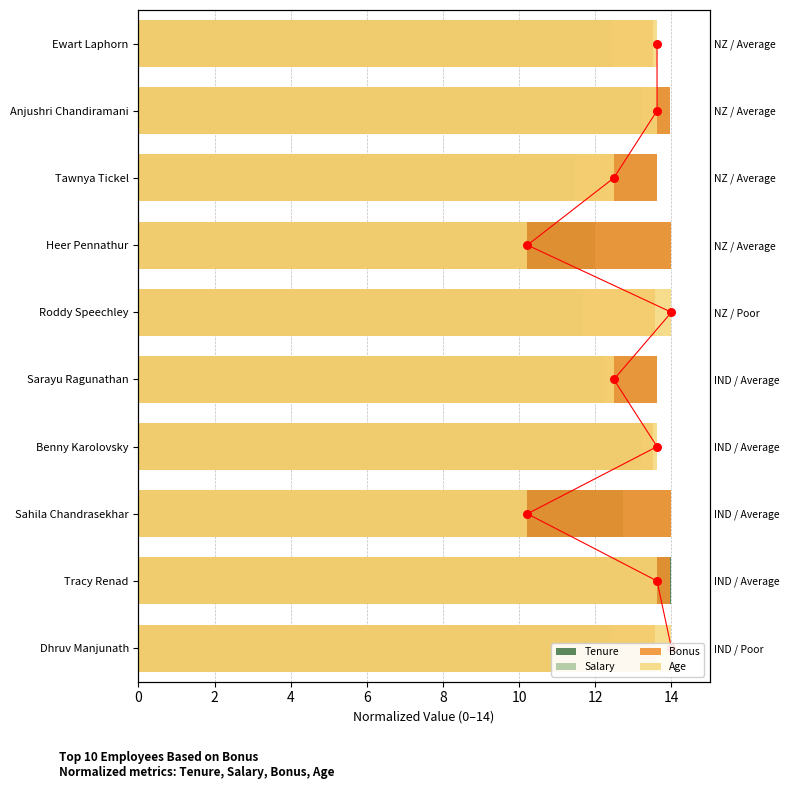

What is the total value across all series at Tracy Renad?

55.6